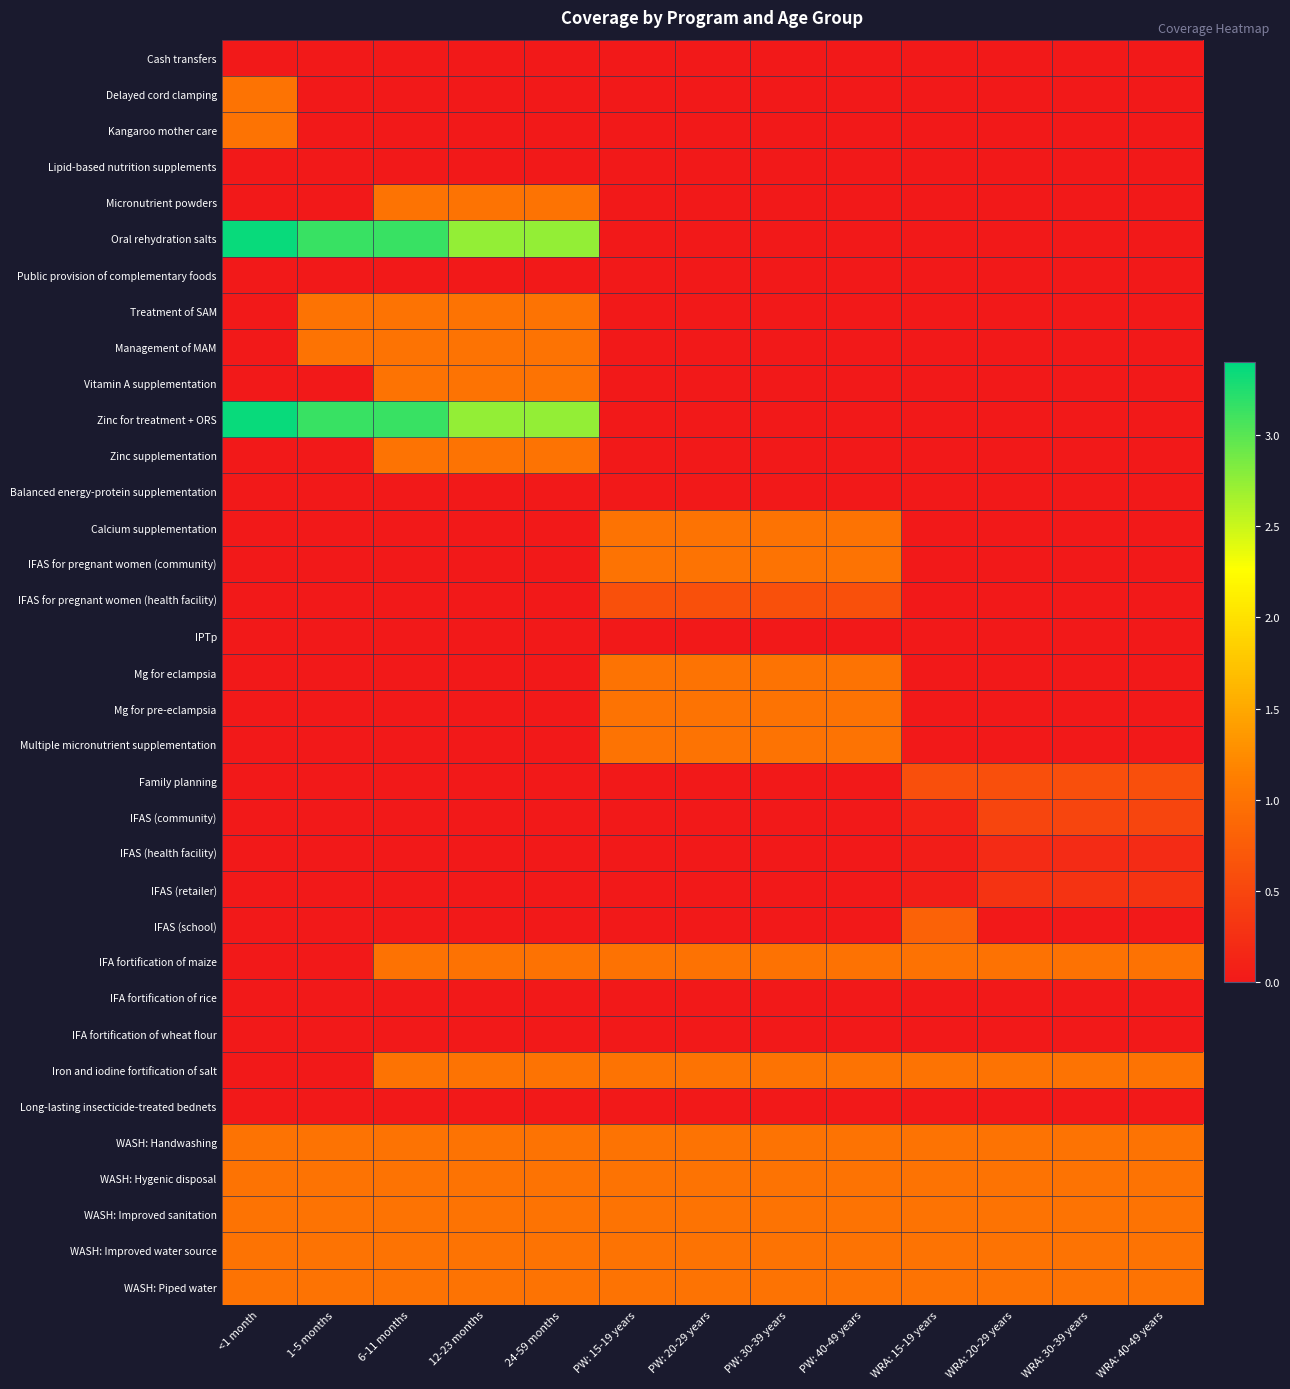

Between PW: 20-29 years and WRA: 40-49 years, which series saw the biggest shift?

Calcium supplementation